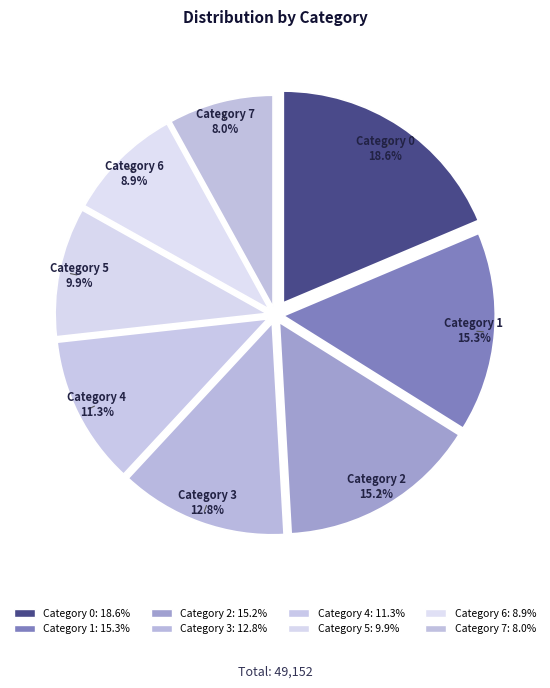

Count the number of slices in the pie.

8